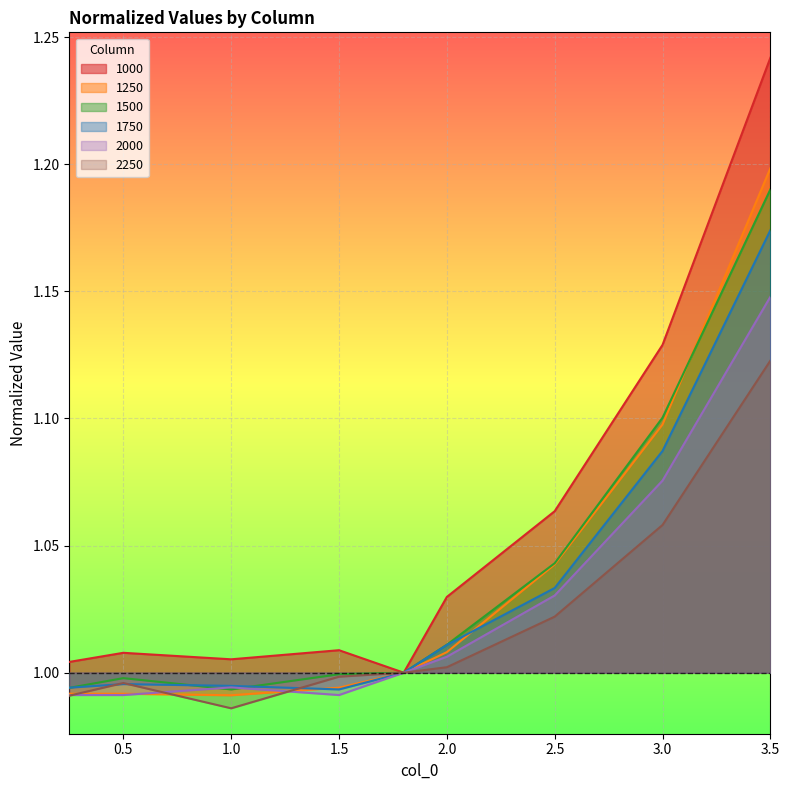

True or false: 2000 has a value of 0.4 at 1.0.

False